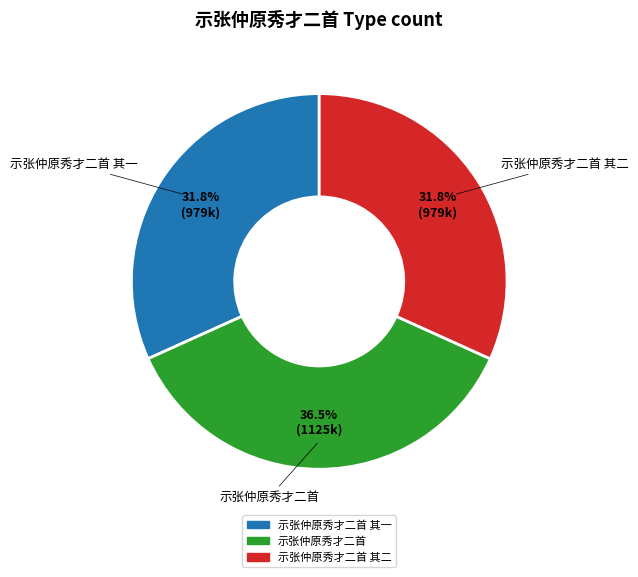

Is there any slice that represents more than half of the pie?

No